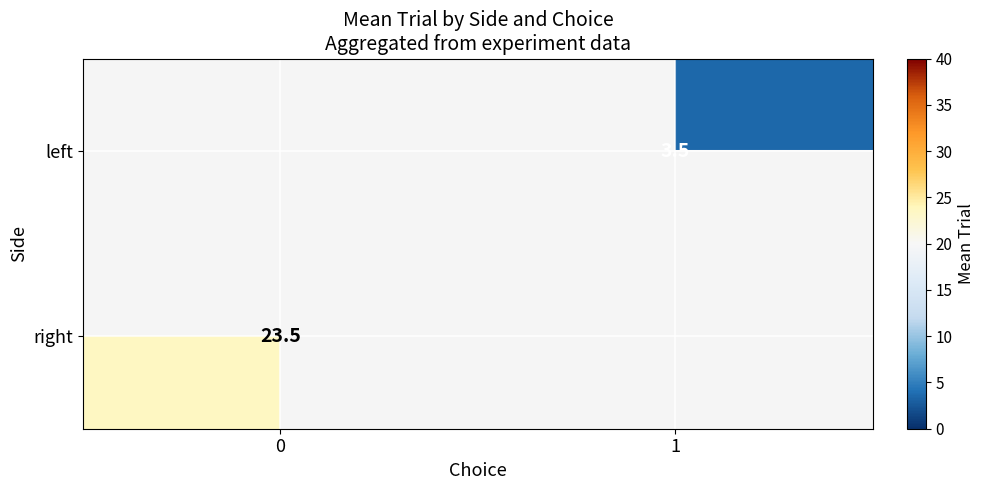

What is the greatest value displayed?

23.5